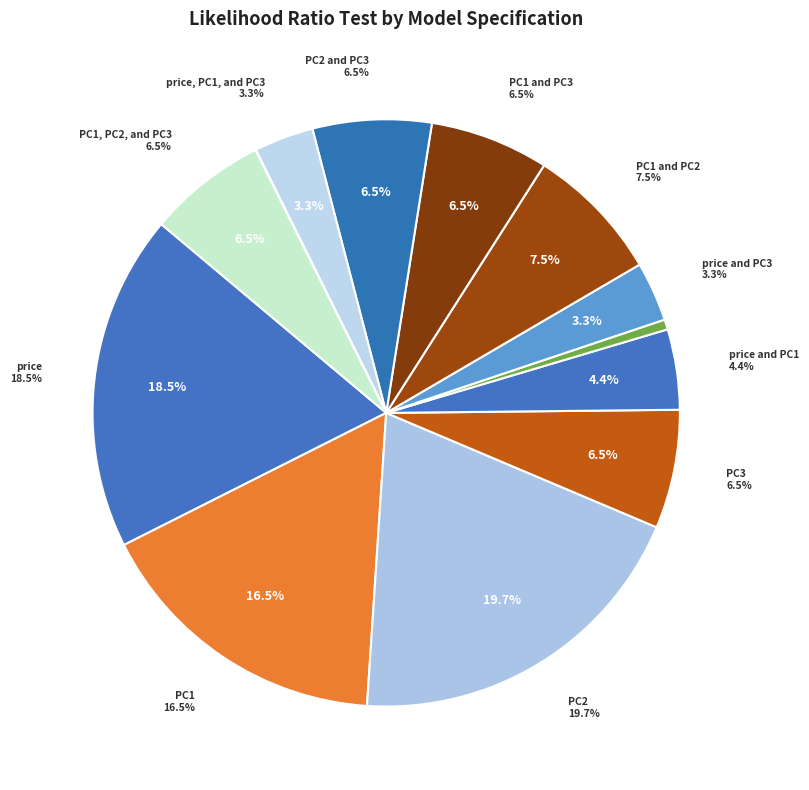

Is it true that PC1 and PC3 is 7% of the pie?

True